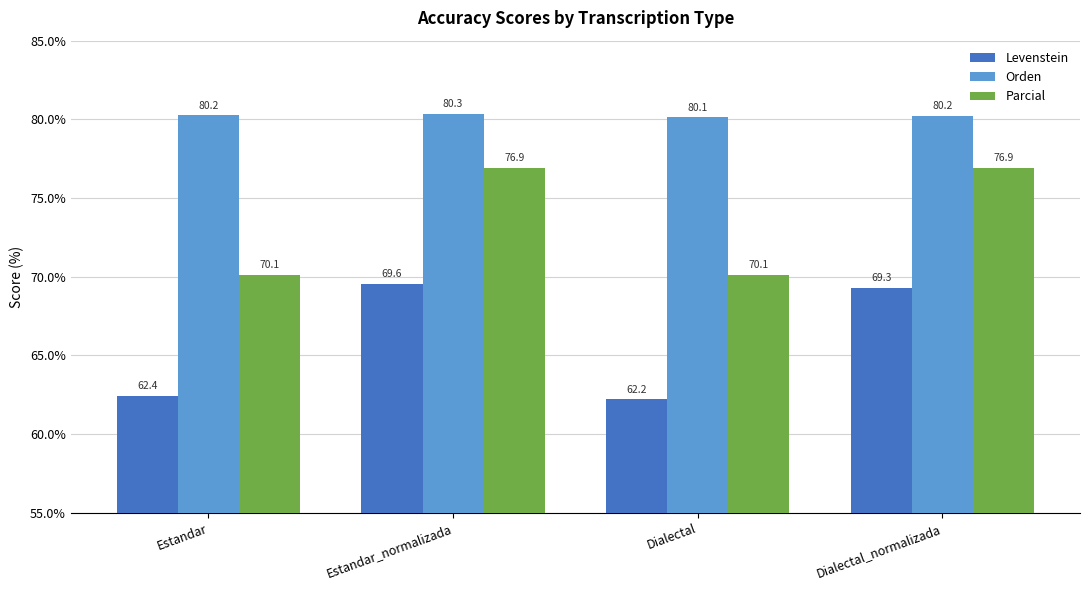

What is the lowest value of the Orden series?

80.1